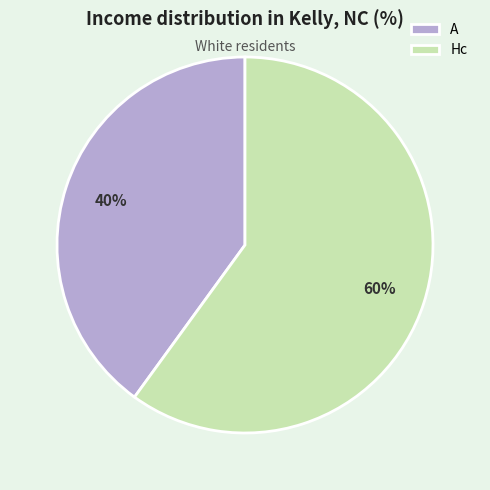

What is the majority slice?

Hc